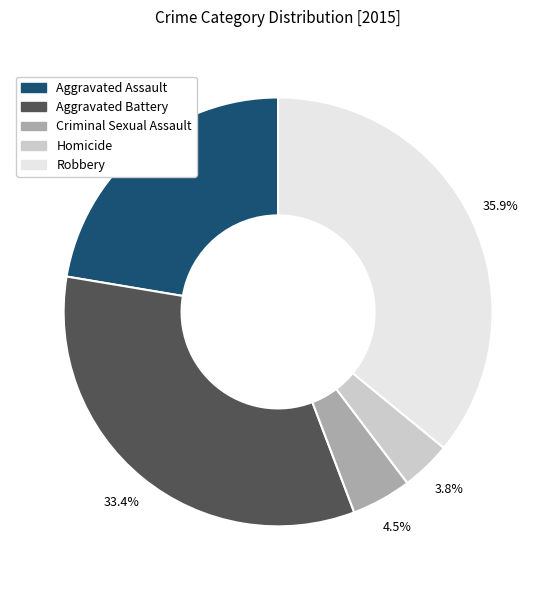

Which slice is the smallest?

Homicide